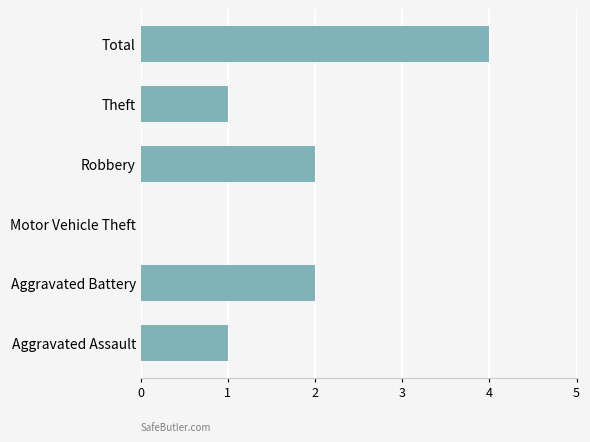

The value at Aggravated Assault is 1. True or false?

True